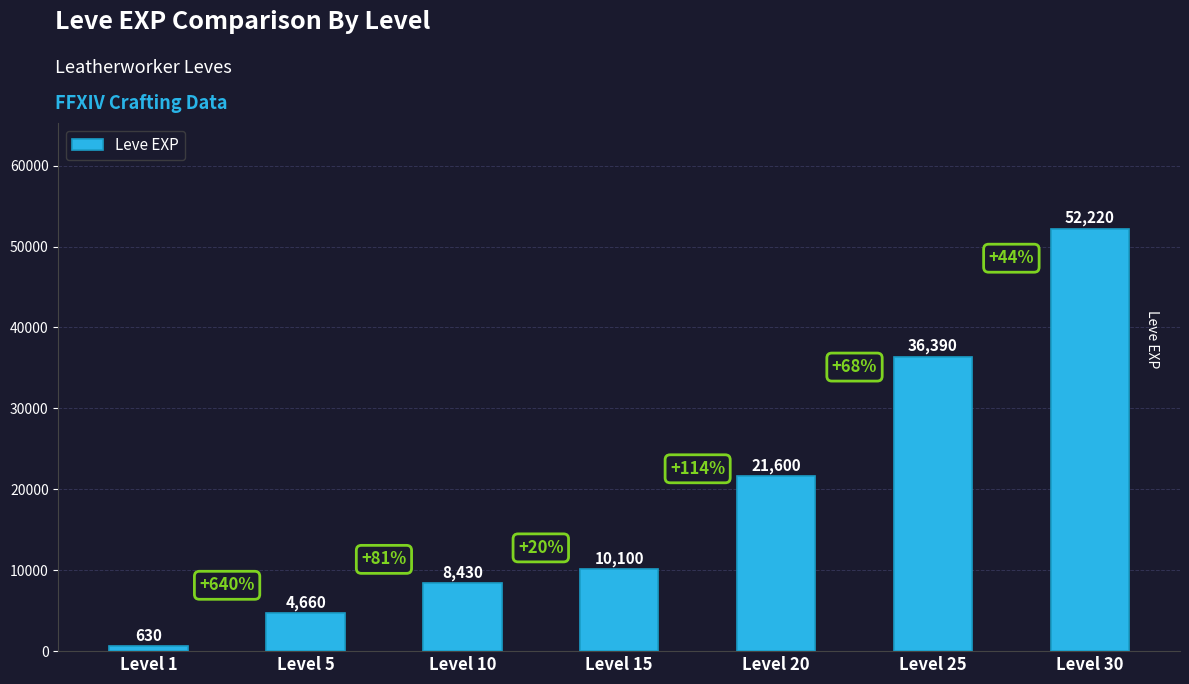

The chart shows a value of 10100 at Level 15. True or false?

True